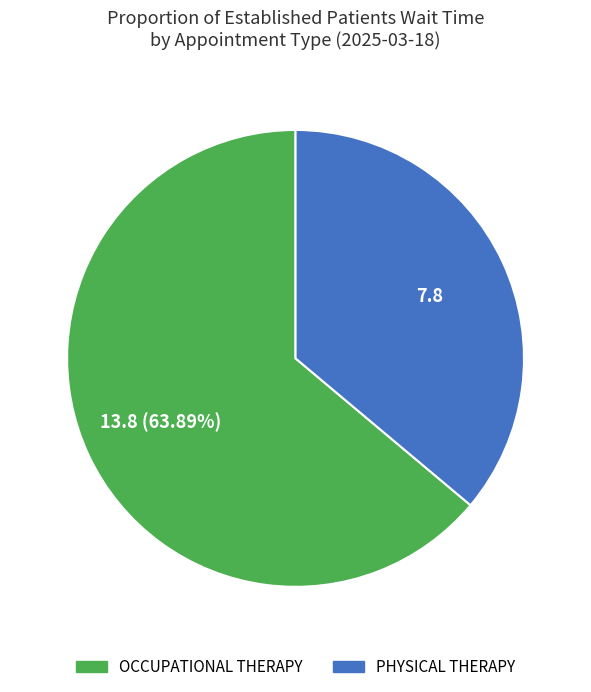

Approximately how many times larger is the value at OCCUPATIONAL THERAPY compared to PHYSICAL THERAPY?

1.8